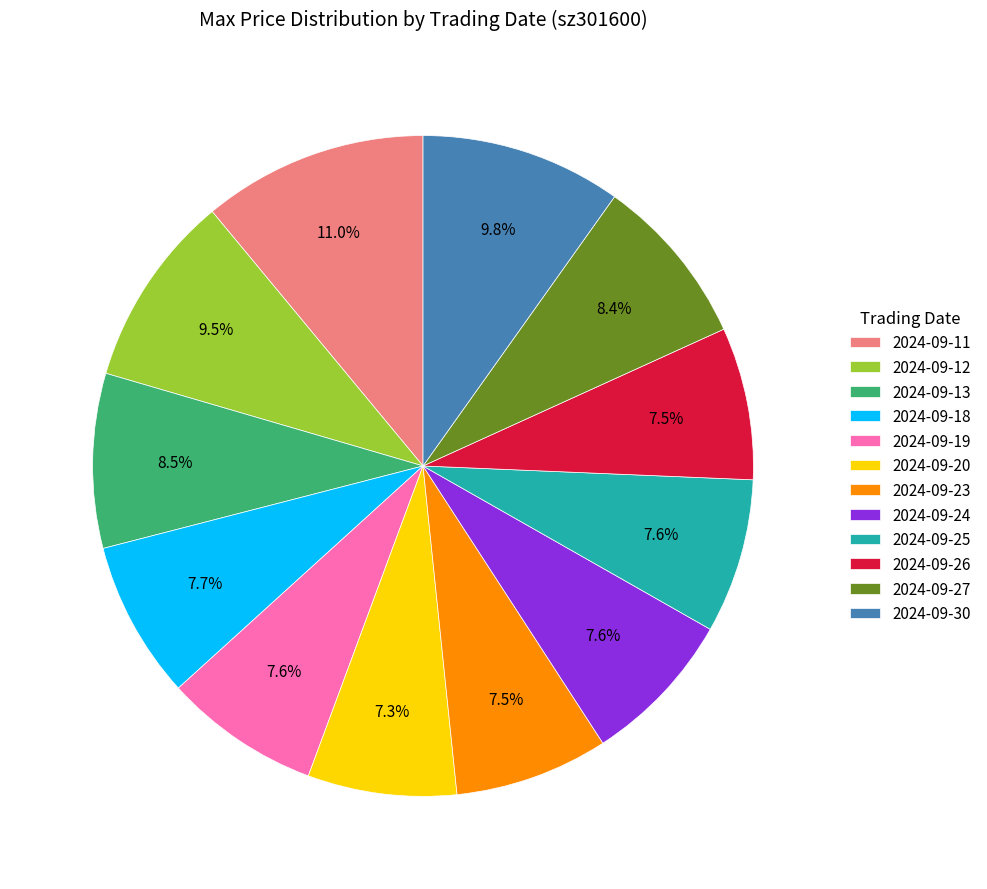

Approximately how many times larger is the value at 2024-09-12 compared to 2024-09-18?

1.2